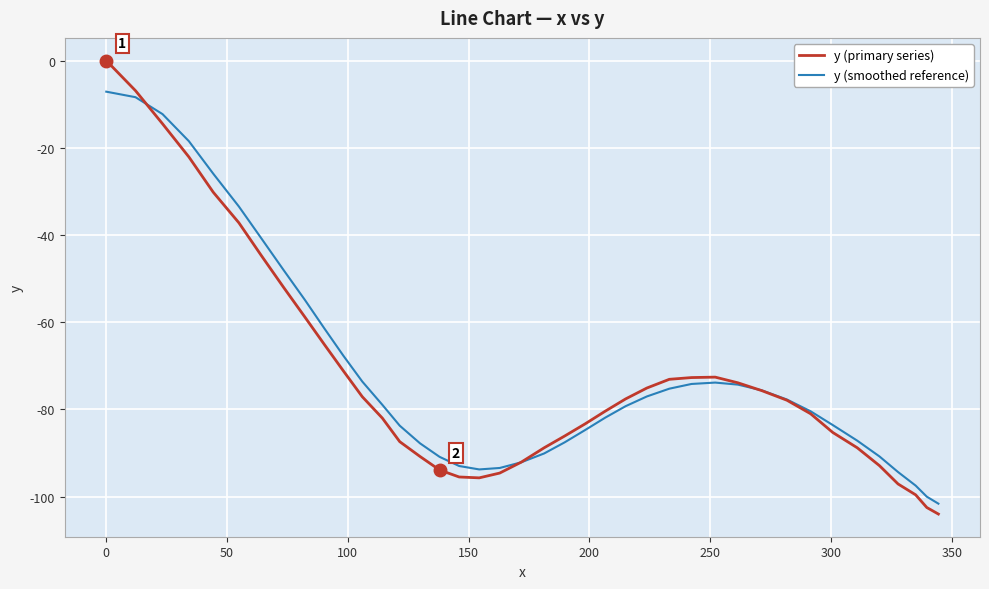

True or false: y (primary series) and y (smoothed reference) intersect in this chart.

True